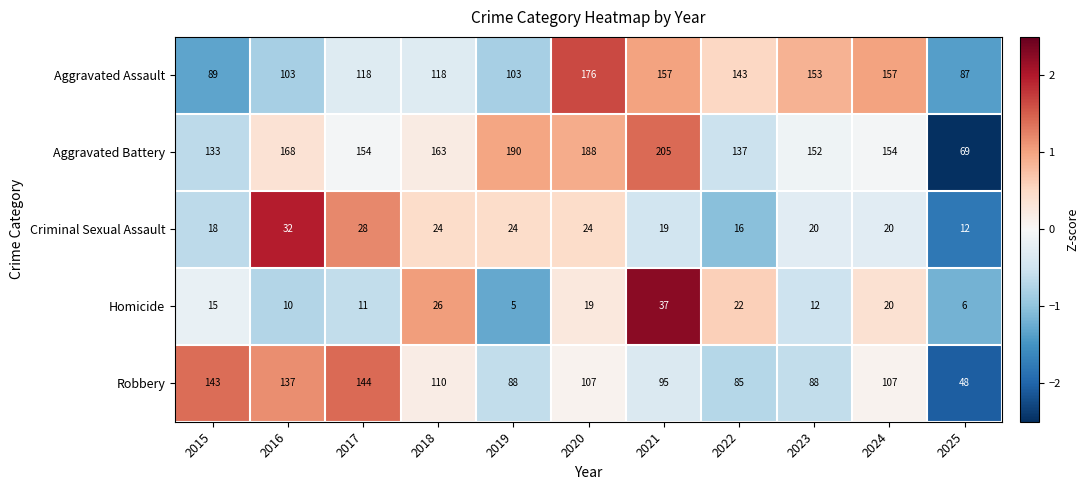

At 2019, list the series in order from largest to smallest.

Aggravated Battery, Aggravated Assault, Robbery, Criminal Sexual Assault, Homicide